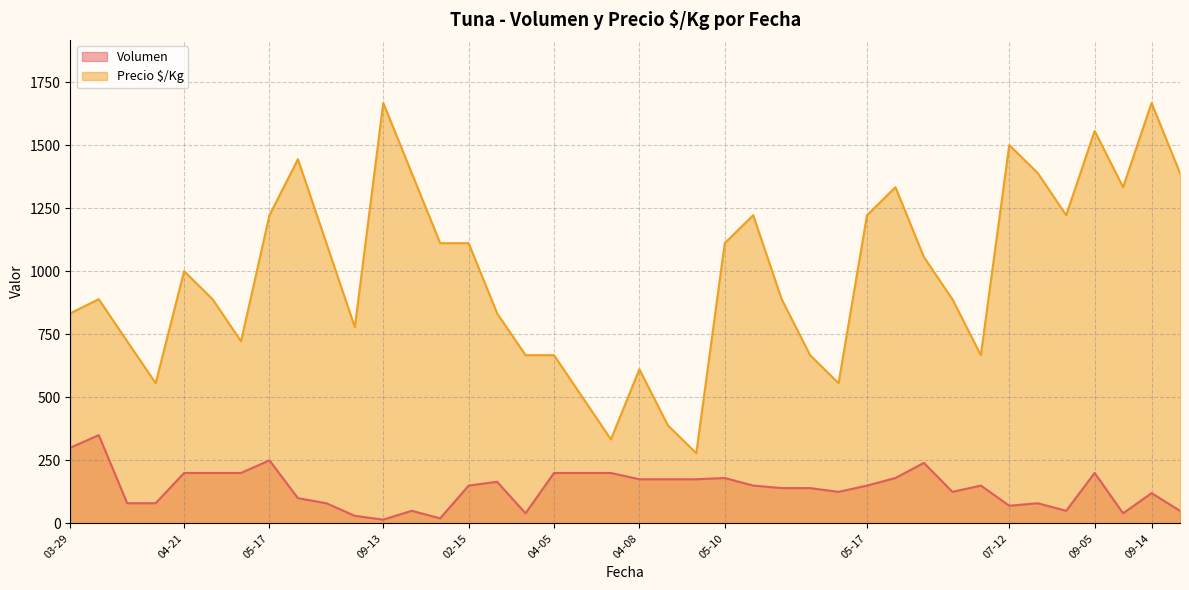

How many data points in Precio $/Kg are less than 1000?

20